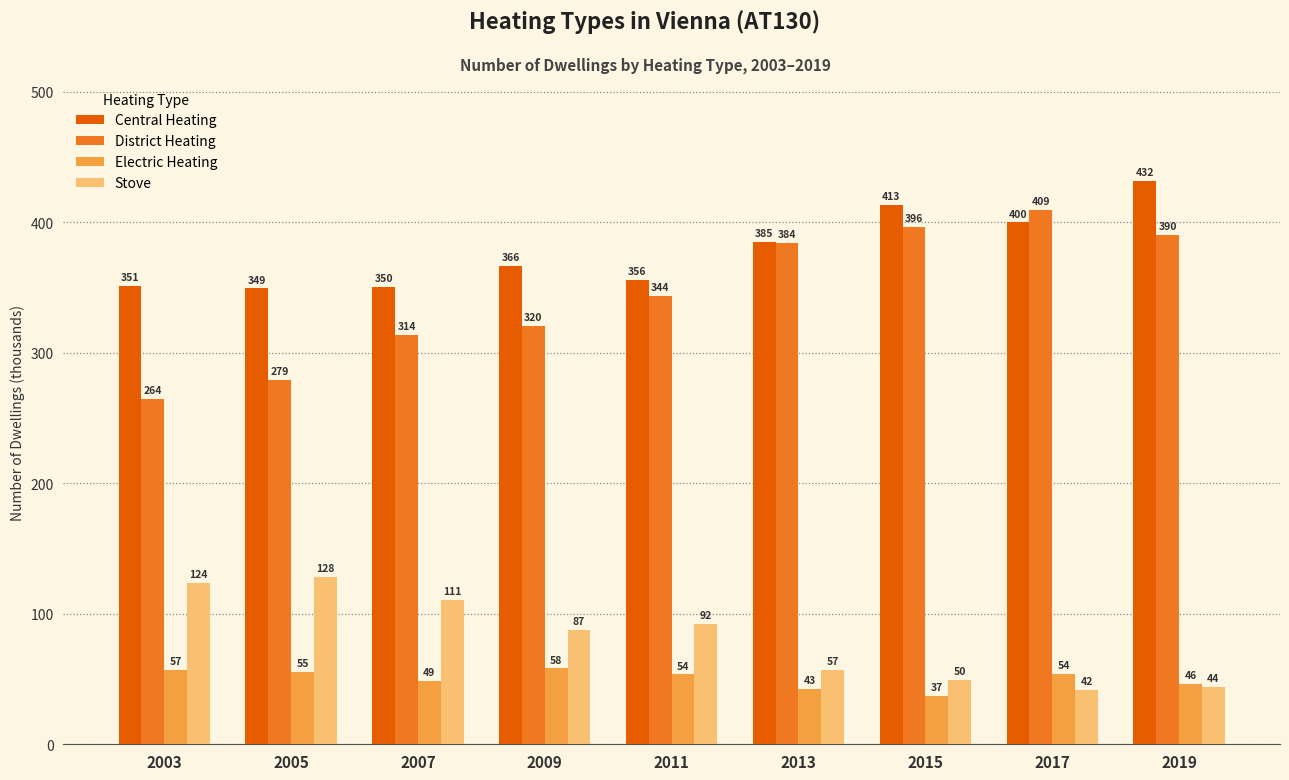

Is the value of Electric Heating at 2009 greater than the value of Stove at 2015?

Yes